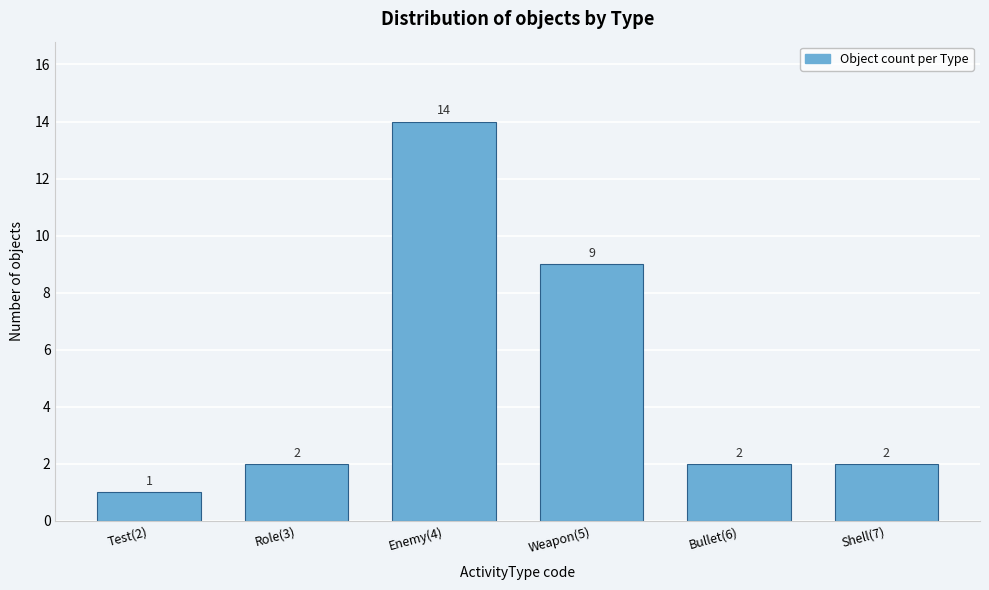

Reading right to left, what are all the values shown in this chart?

2	2	9	14	2	1